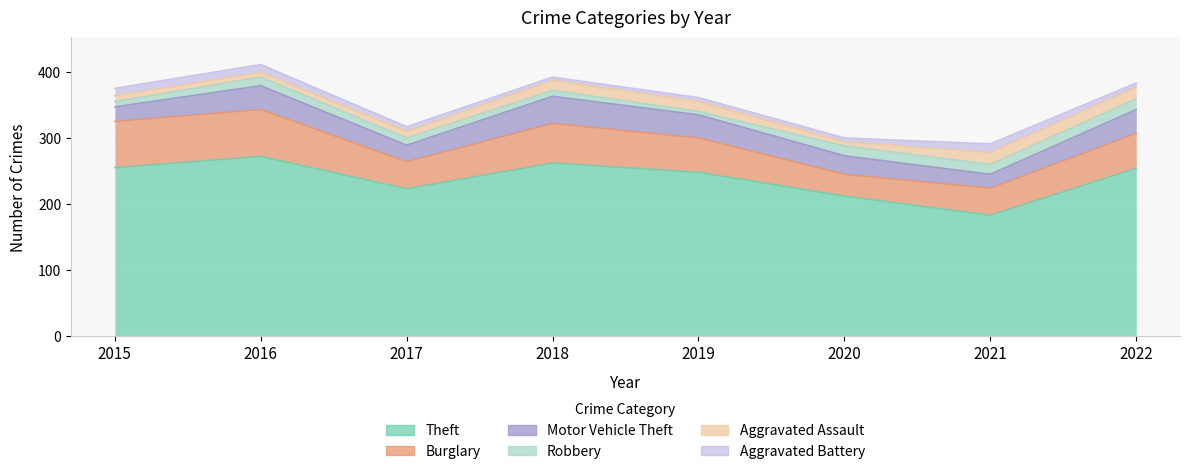

Reading left to right, what are all the values shown in this chart?

Theft: 255	272	223	262	248	212	183	254
Burglary: 70	71	41	60	52	33	41	53
Motor Vehicle Theft: 22	36	25	41	35	28	21	36
Robbery: 8	13	11	9	5	15	15	16
Aggravated Assault: 9	7	10	15	15	6	18	18
Aggravated Battery: 11	12	7	5	6	6	13	6